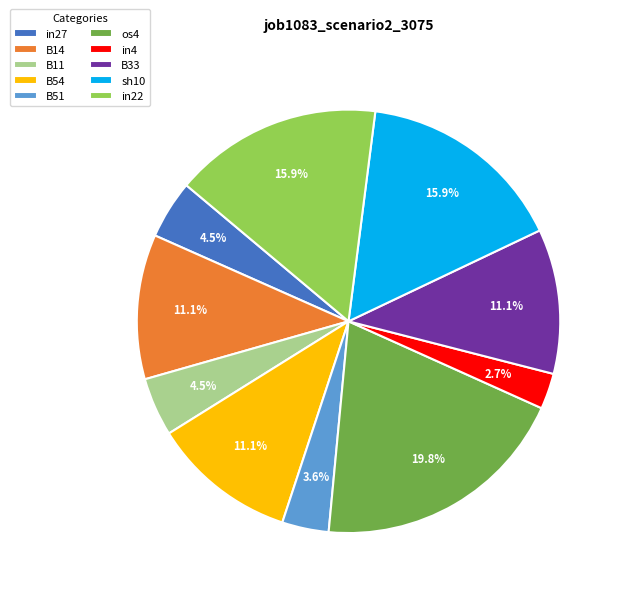

Between in4 and B14, which is larger?

B14